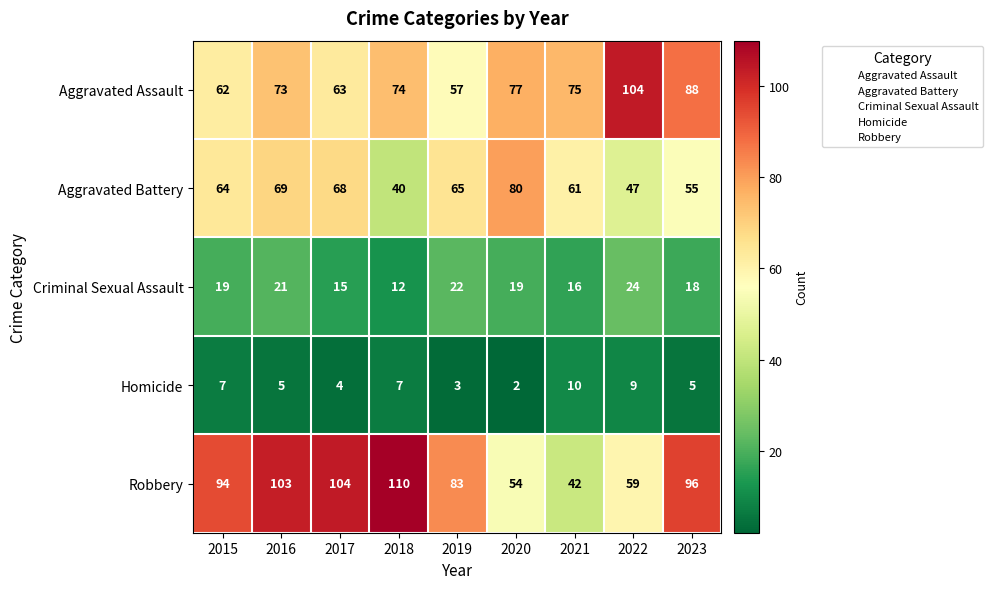

At 2016, list the series in order from smallest to largest.

Homicide, Criminal Sexual Assault, Aggravated Battery, Aggravated Assault, Robbery